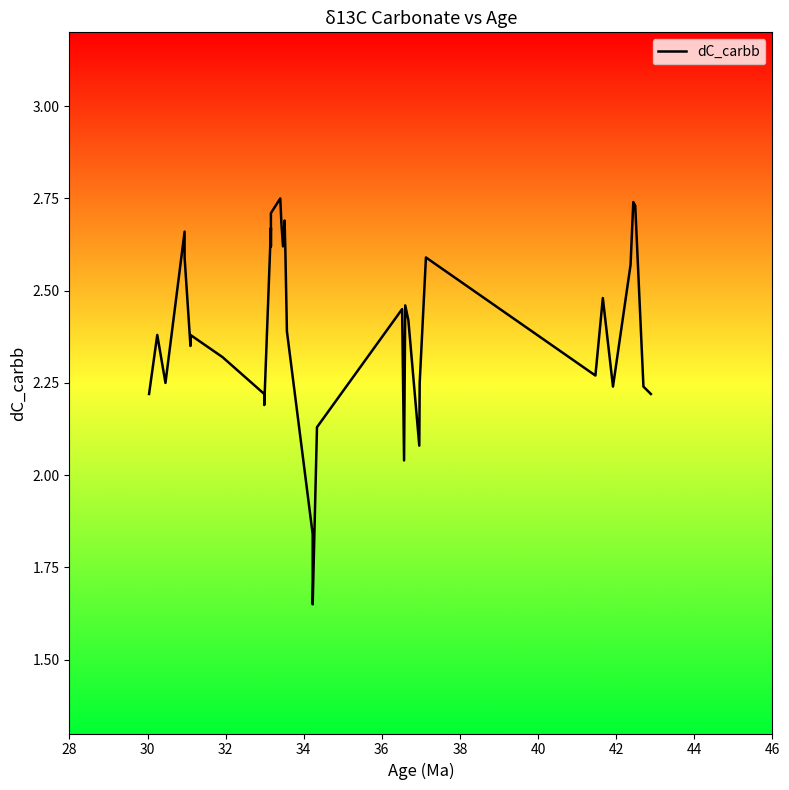

True or false: the data shows 1.1 at 11.

False